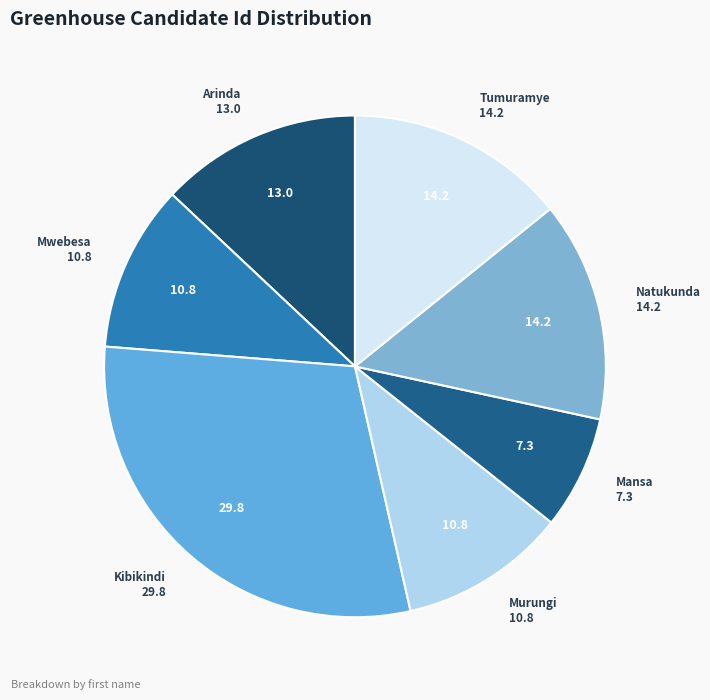

Which slice is the smallest?

Mansa